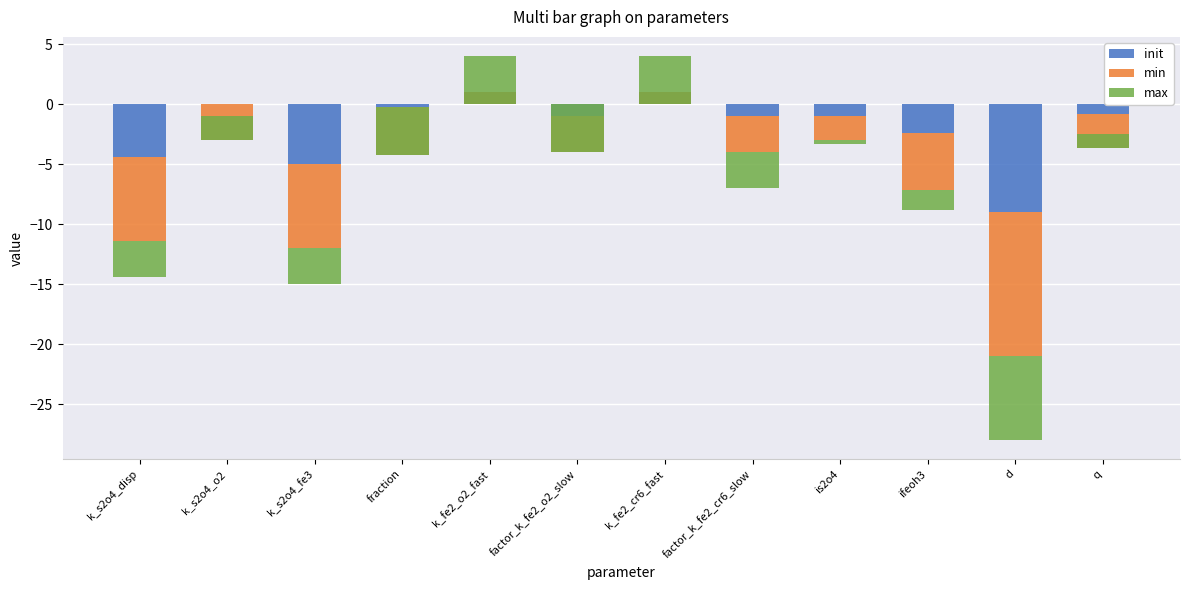

At which category is the sum across all series the highest?

k_fe2_o2_fast